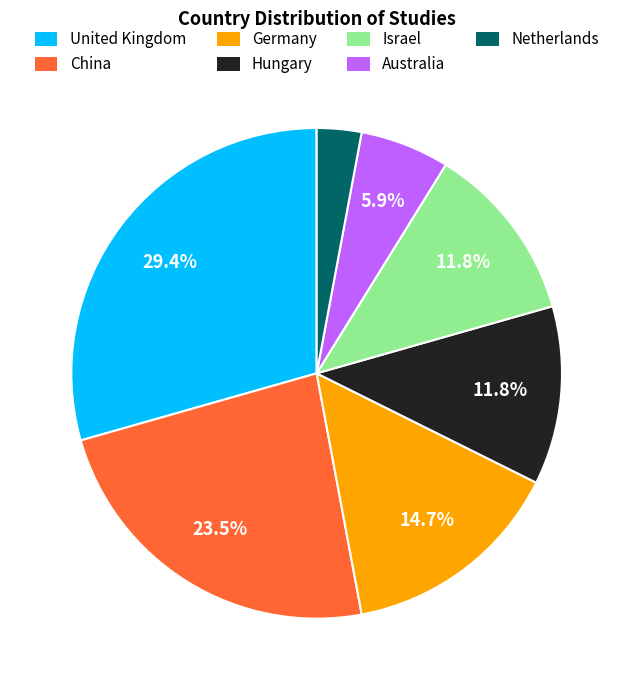

Is there any slice that represents more than half of the pie?

No